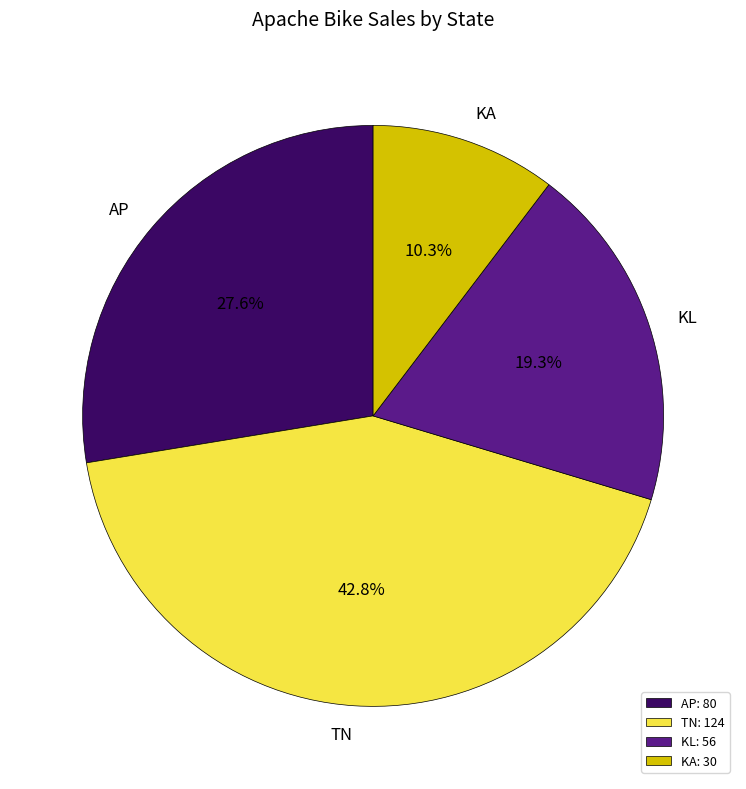

Between TN: 124 and AP: 80, which is larger?

TN: 124